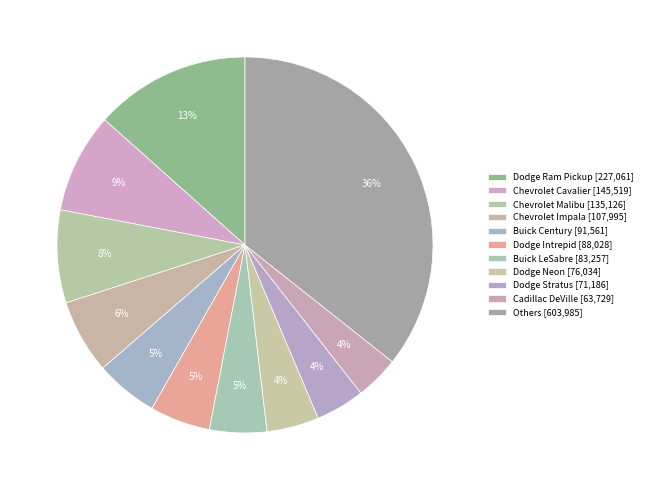

How many segments does this pie chart have?

11